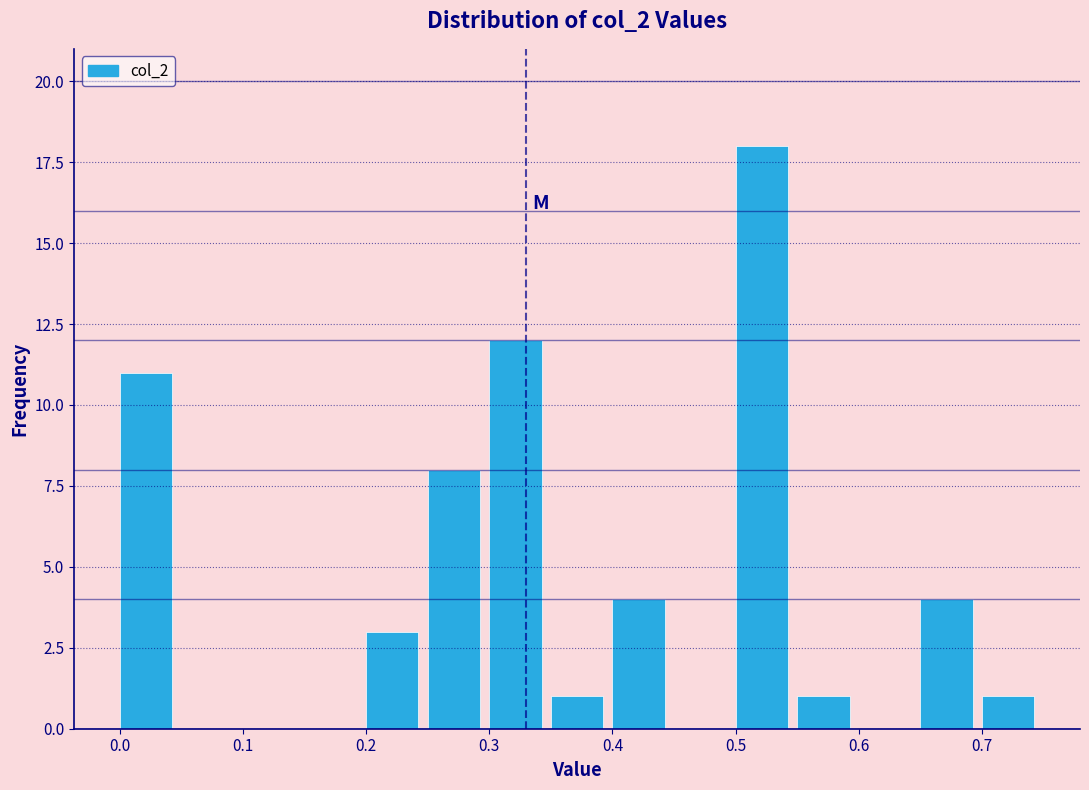

What is the height of the bar covering 0.20 to 0.25 on the x-axis? The values are not printed on the chart, so give them approximately, as read against the axis.

3